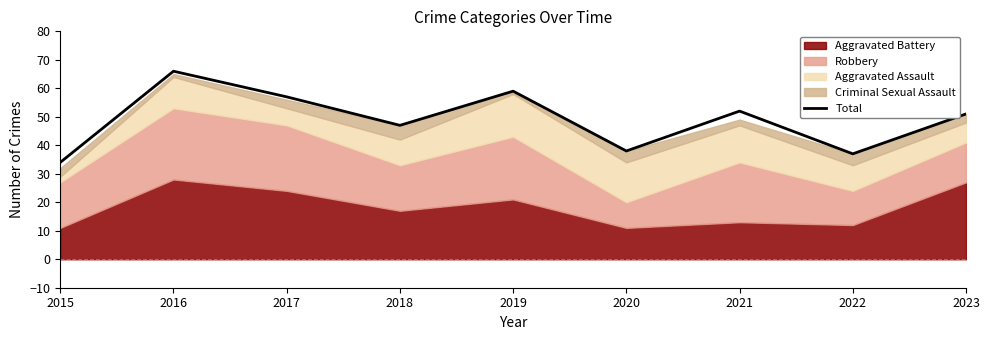

The value at 2018 is 83. True or false?

False